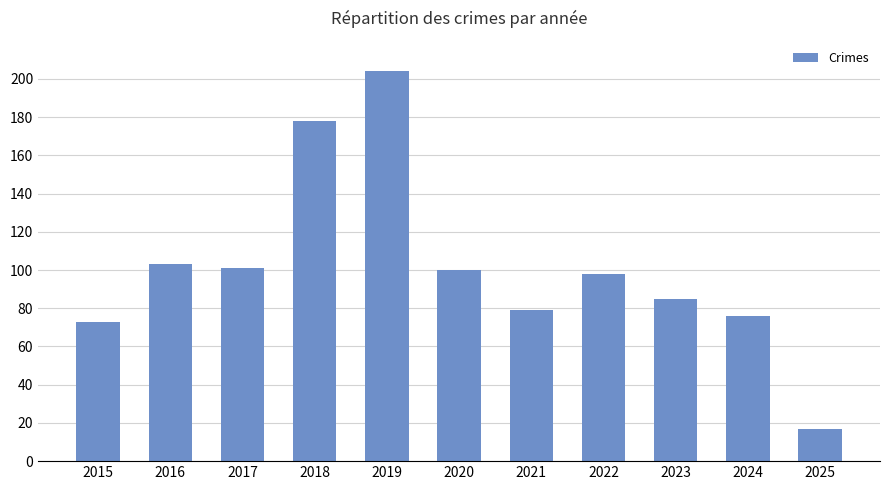

The chart shows a value of 101 at 2017. True or false?

True